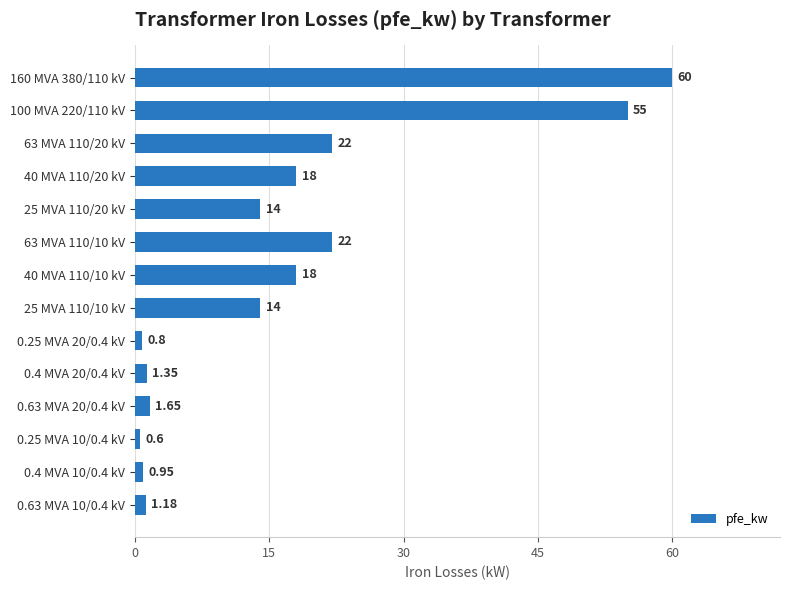

What is the change in value from 160 MVA 380/110 kV to 40 MVA 110/20 kV?

-42.0